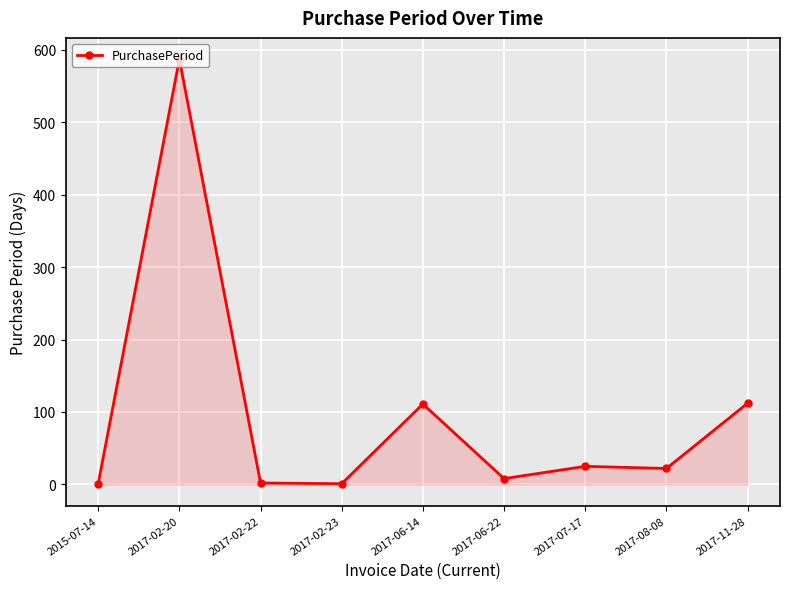

How many lines are shown in the chart?

1